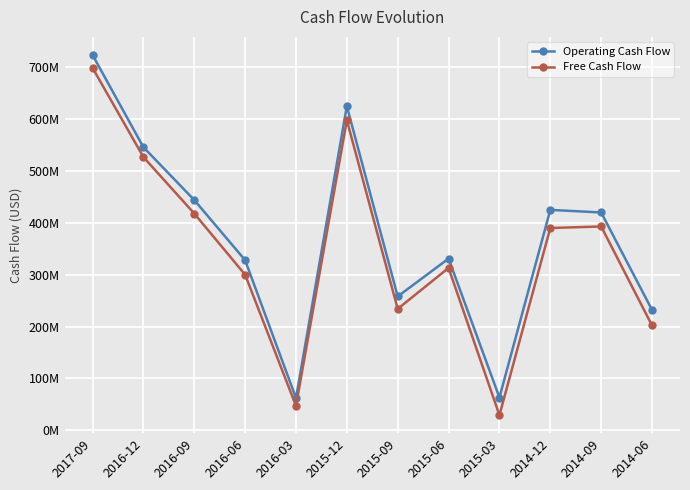

Reading left to right, transcribe all the data shown in this chart.

Operating Cash Flow: 724	546	444	328	62	625	258	331	63	425	420	232
Free Cash Flow: 699	527	418	300	47	598	234	313	29	390	393	202